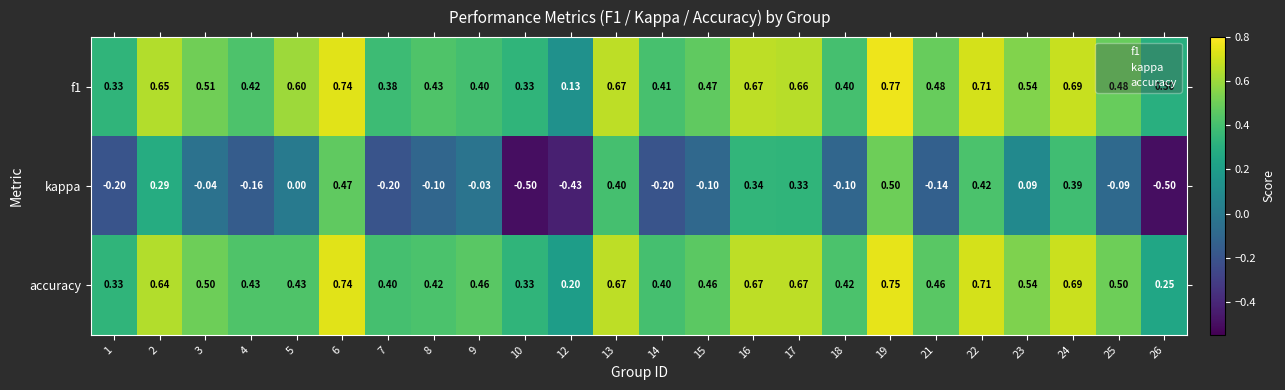

Which series has the largest range (max minus min)?

kappa